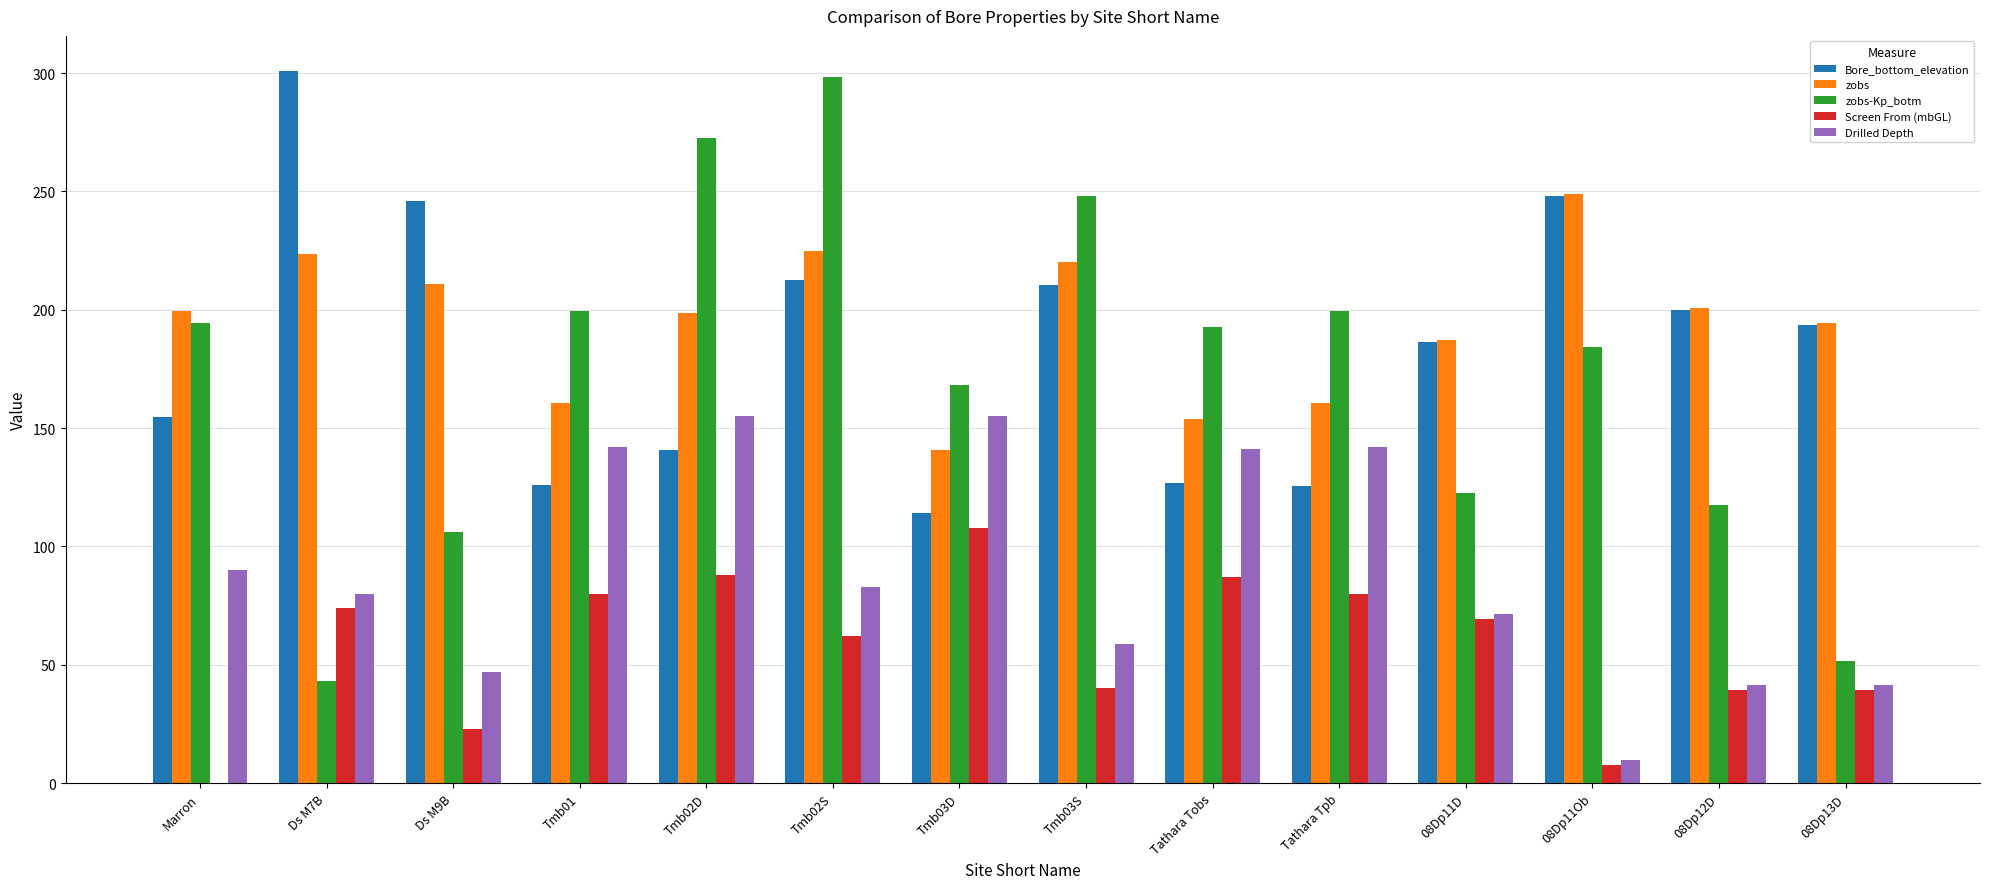

What is the sum of the Bore_bottom_elevation values at Tathara Tobs and Ds M9B?

373.0